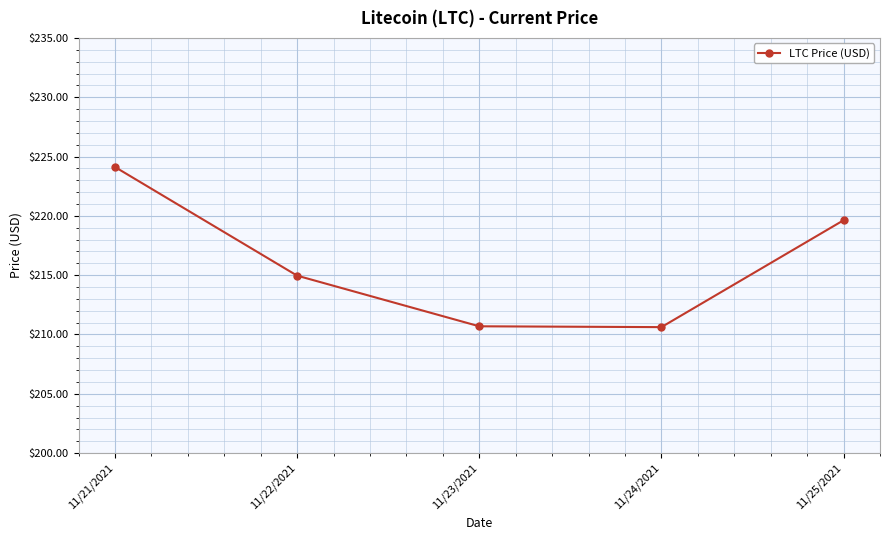

Which label corresponds to the largest value in the chart?

11/21/2021